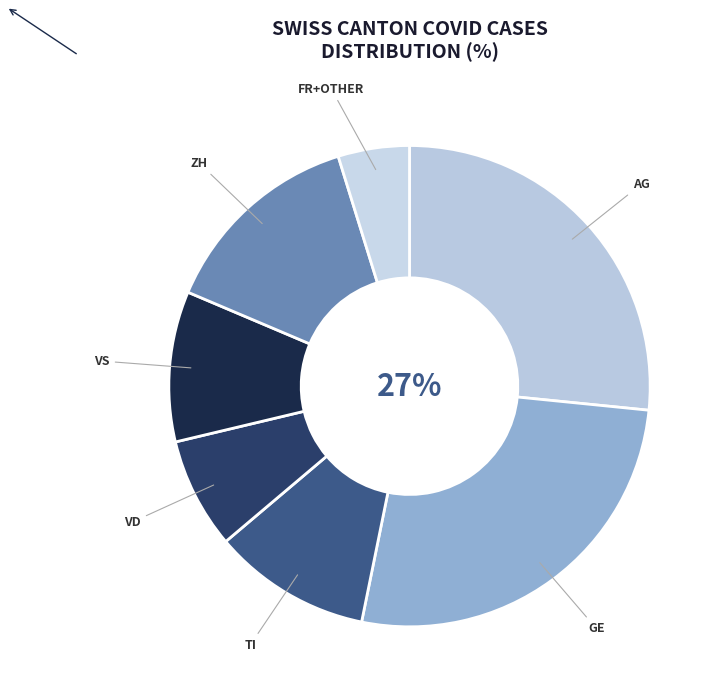

Count the number of slices in the pie.

7